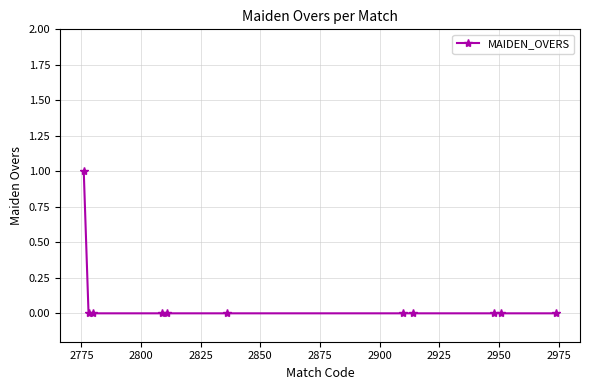

Reading right to left, what are all the values shown in this chart?

0	0	0	0	0	0	0	0	0	0	1